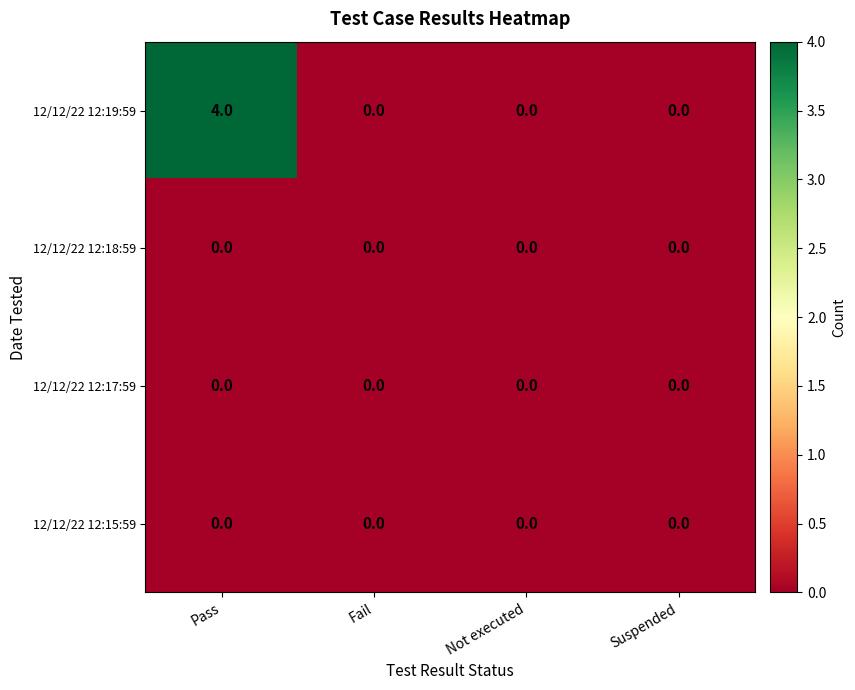

Which series has the largest range (max minus min)?

12/12/22 12:19:59